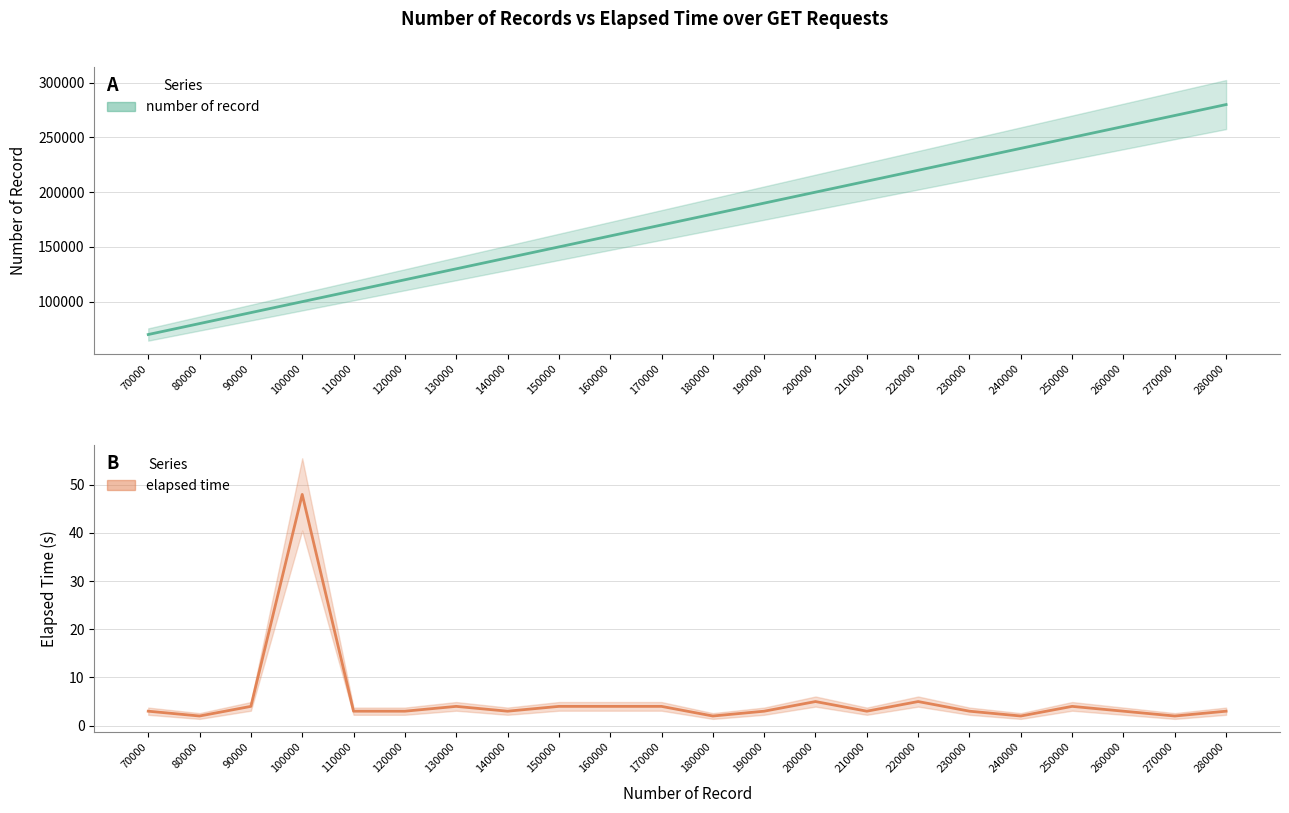

How many lines are shown in the chart?

2